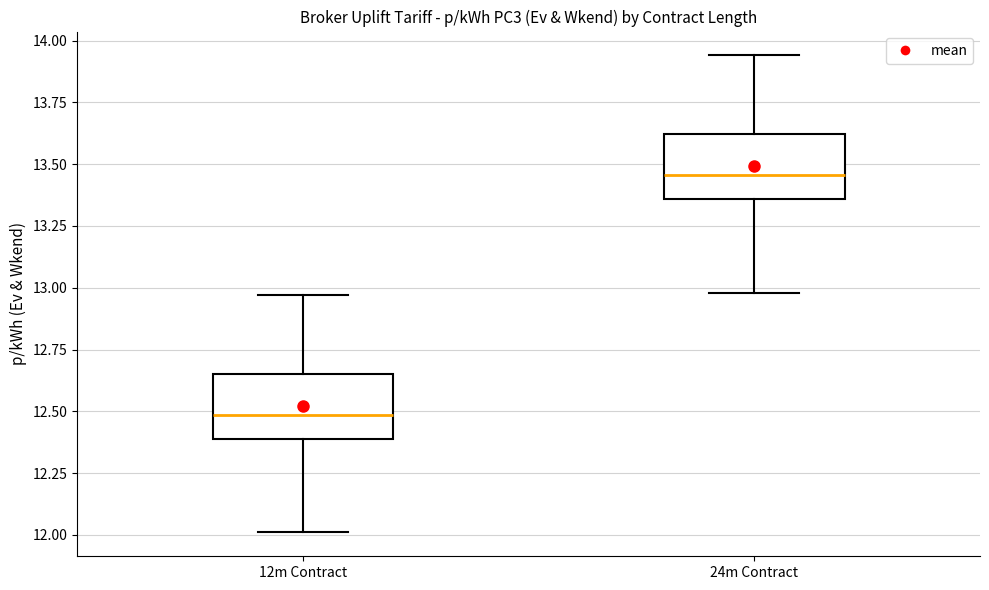

Reading left to right, transcribe this box plot: for each box, give where its median line is, the range the box spans, and where its two whiskers end, as read against the y-axis. The values are not printed on the chart, so give them approximately, as read against the axis.

12m Contract: median 12.50, box 12.40 to 12.65, whiskers 12.00 to 12.95
24m Contract: median 13.45, box 13.35 to 13.60, whiskers 13.00 to 13.95